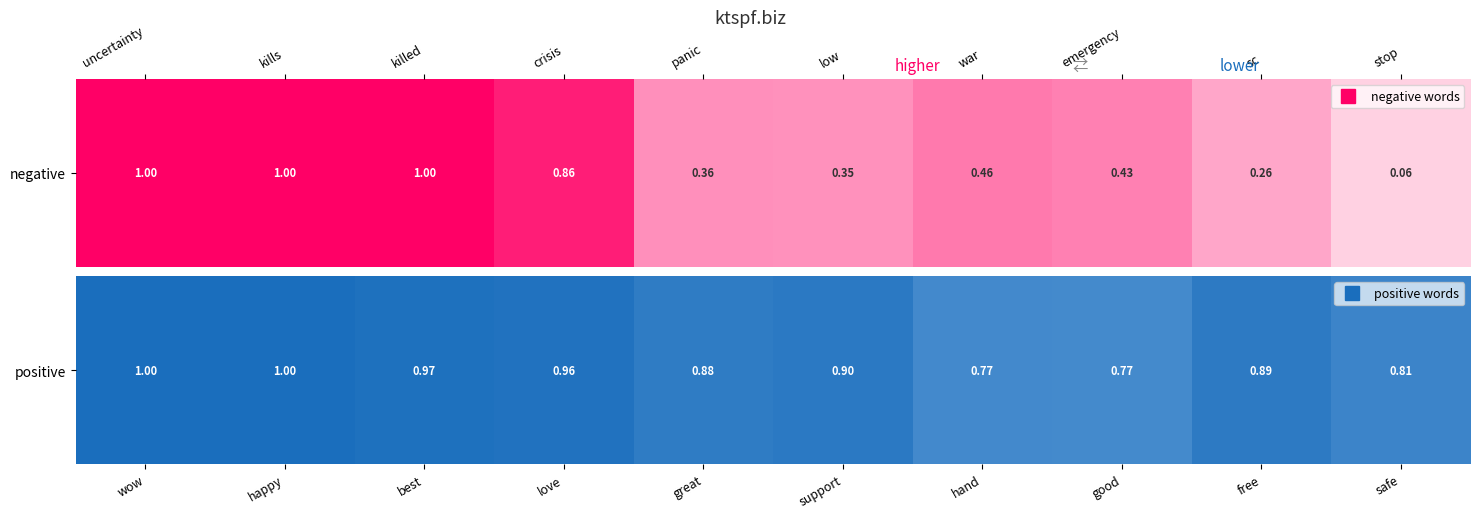

Rank the categories by value from lowest to highest.

good, hand, safe, great, free, support, love, best, wow, happy